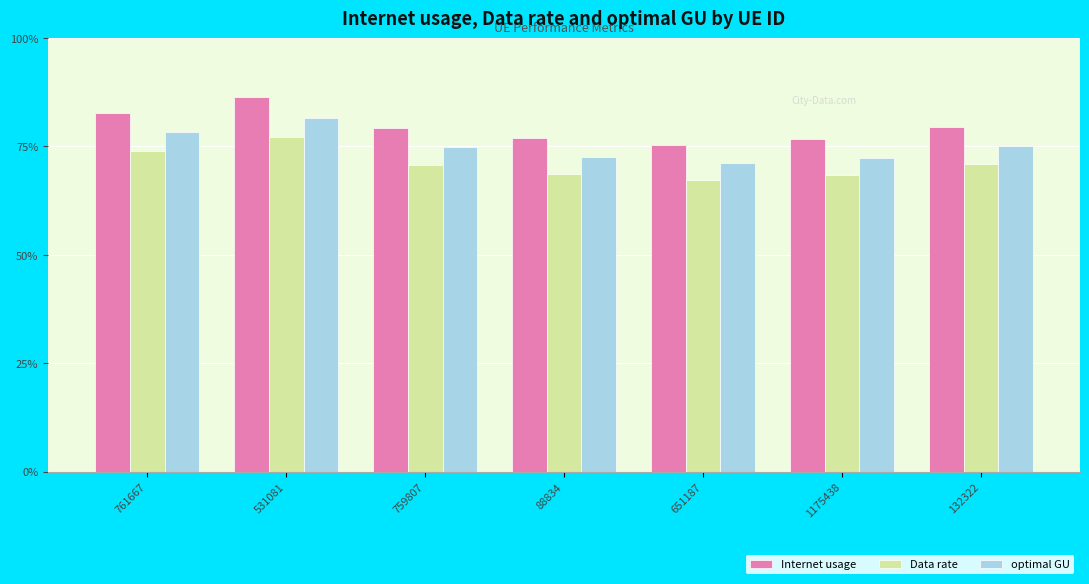

What value does the Data rate series have at 531081?

77.1